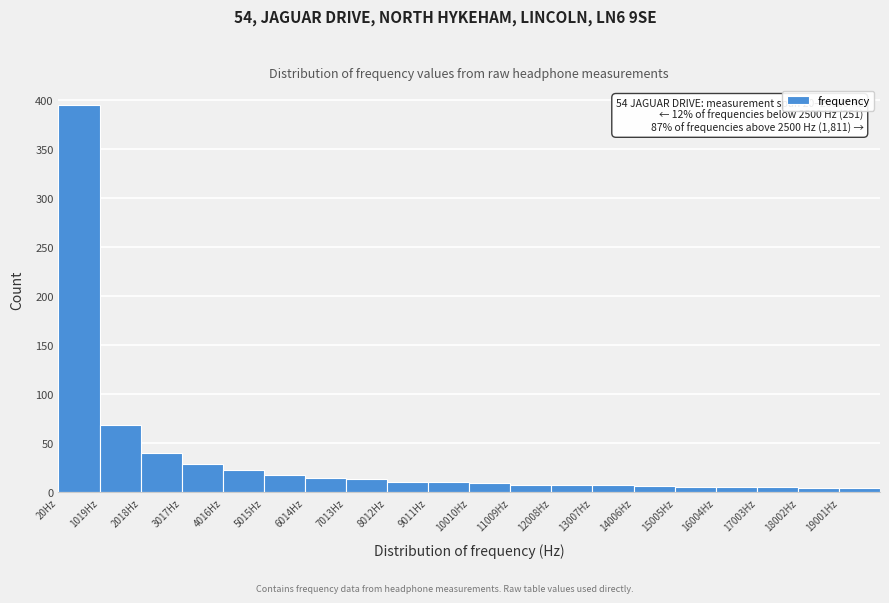

Over which range of the x-axis is the bar tallest?

0 to 1000